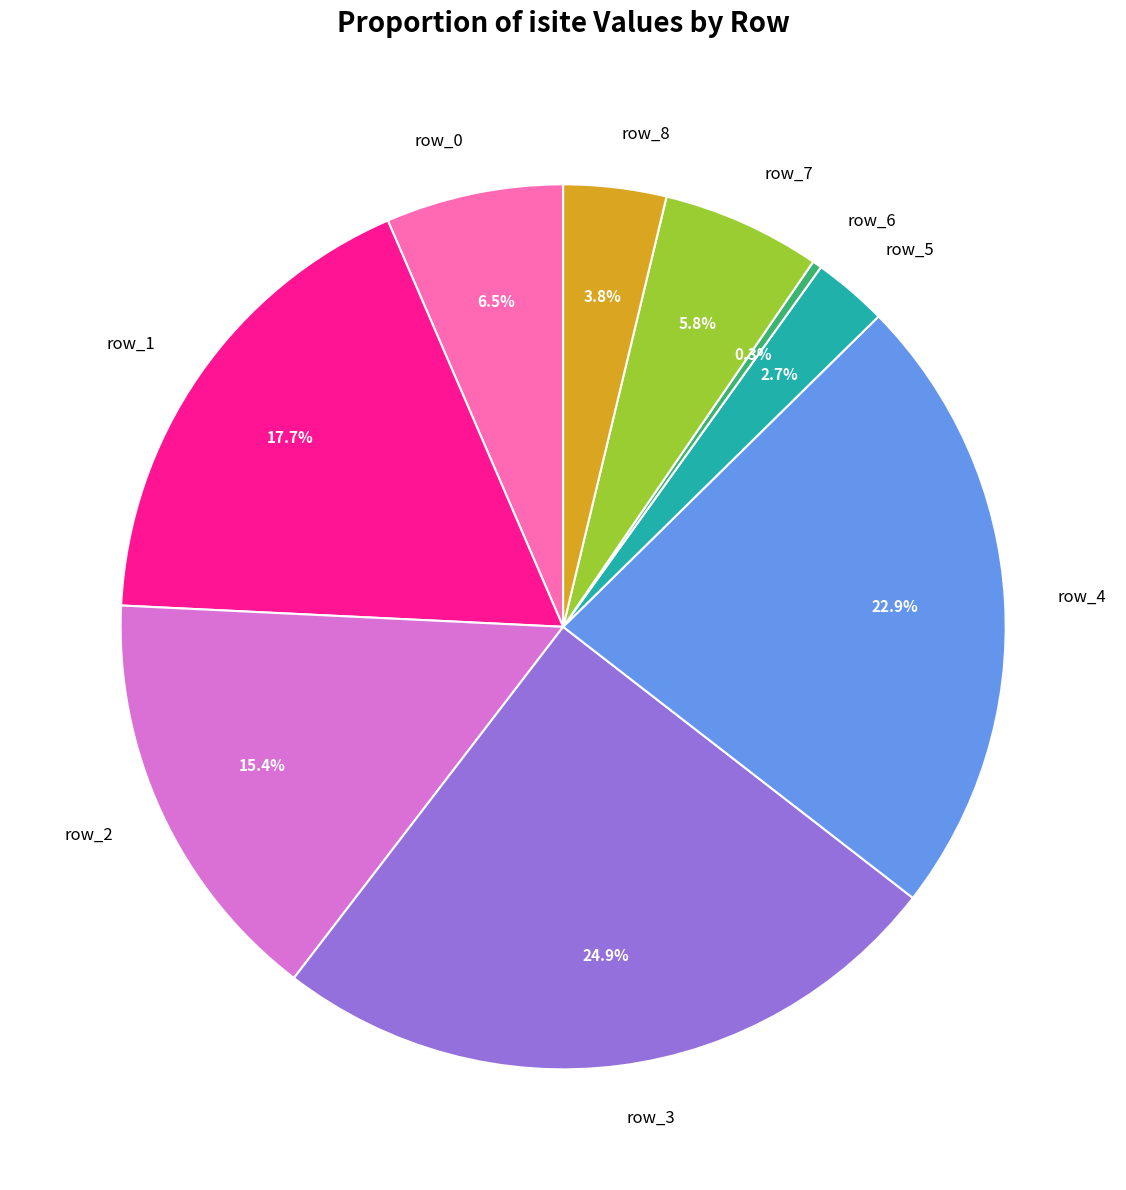

Is there any slice that represents more than half of the pie?

No